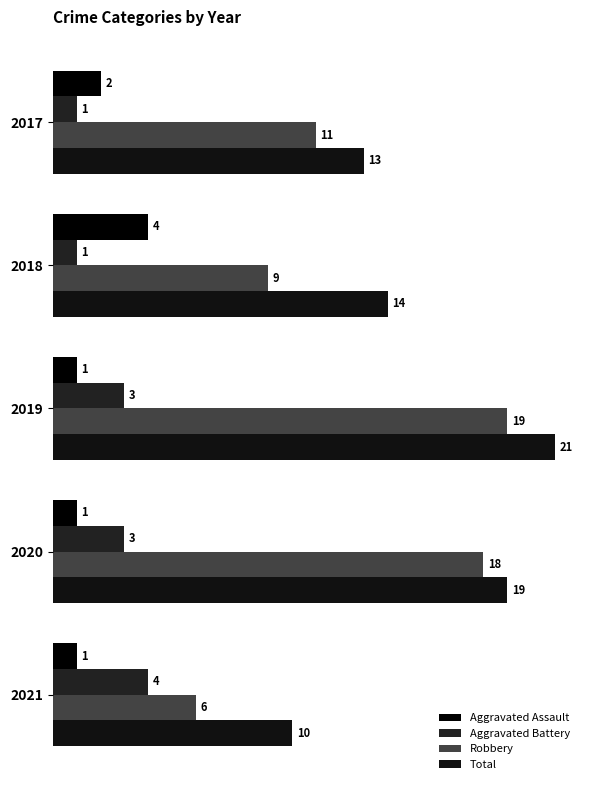

What is the value of the Aggravated Battery bar at the 1st from the left?

1